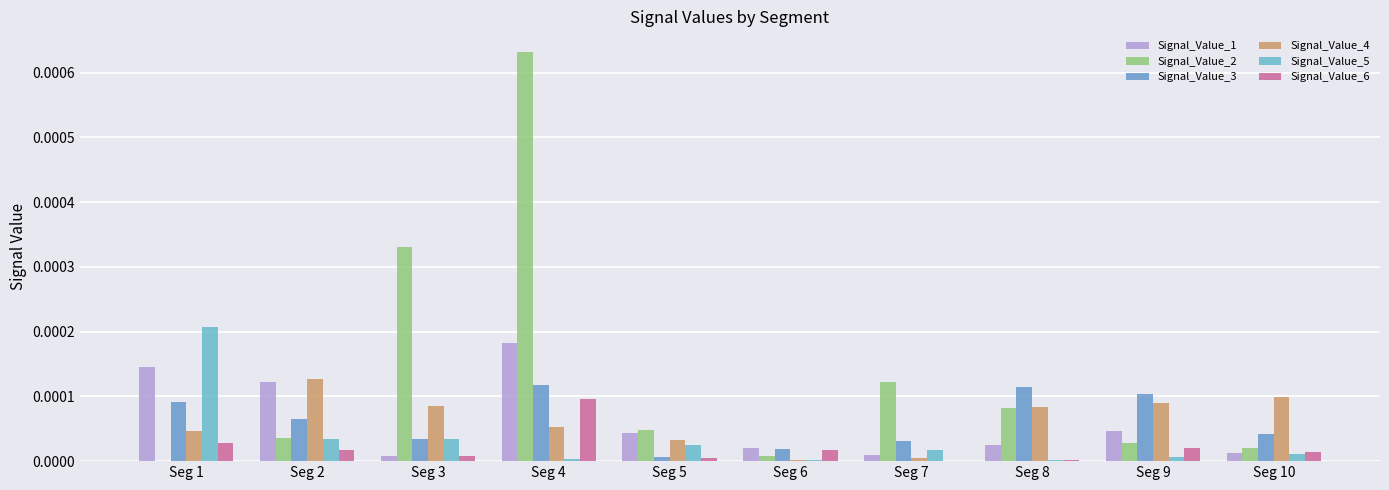

Which series has the widest spread of values?

Signal_Value_2